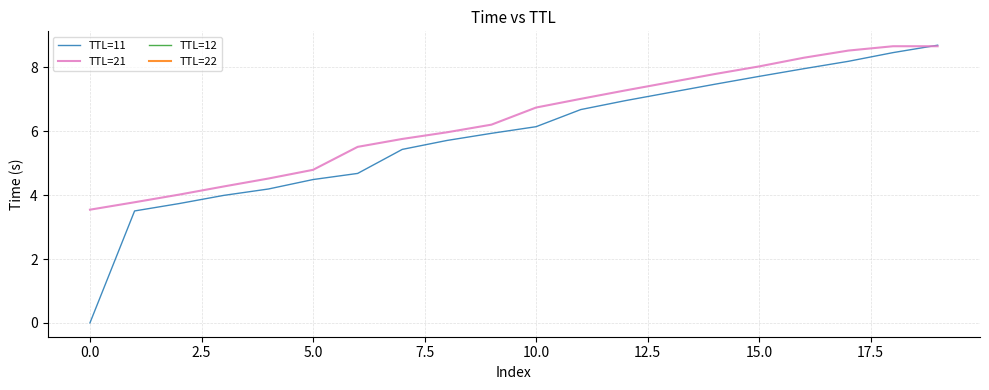

What is the average value of the TTL=21 series?

6.3